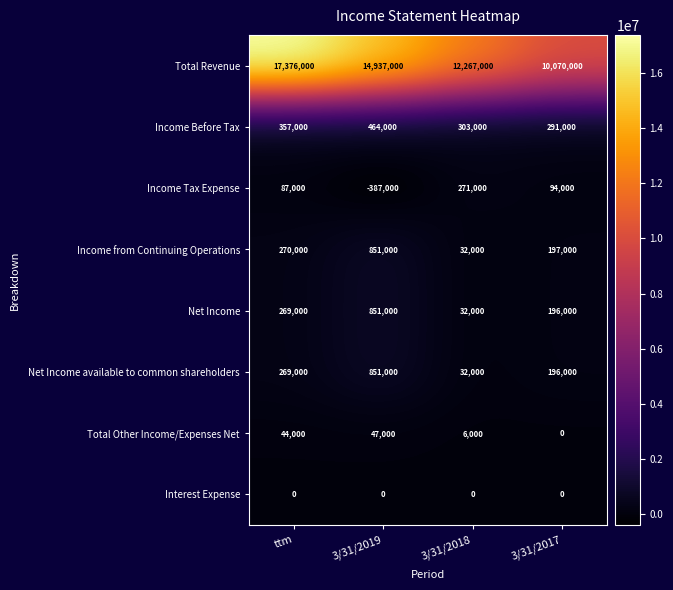

Is it true that Net Income equals 196000 at 3/31/2017?

True